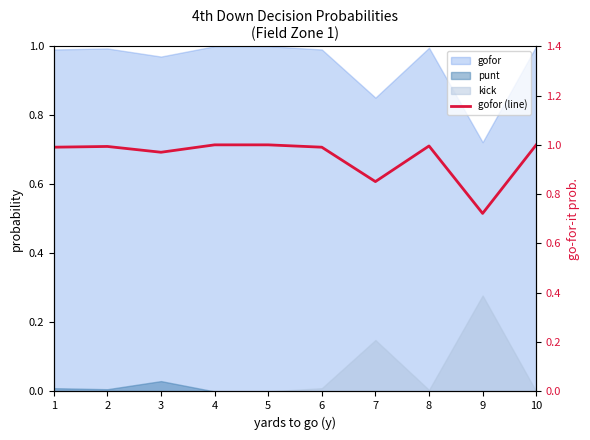

What is the value of the 1st point from the left?

1.0